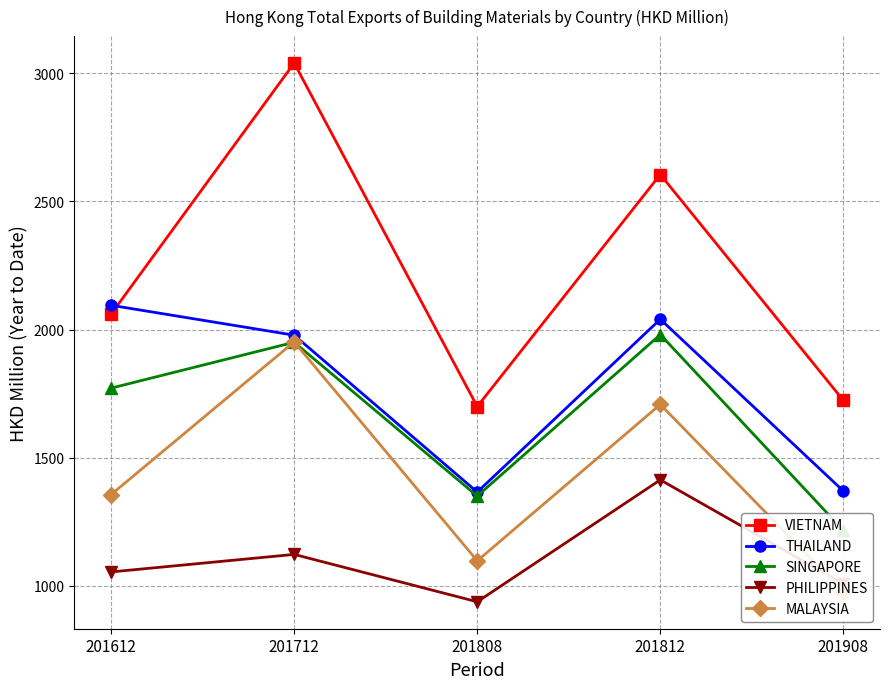

What is the greatest value displayed?

3040.1